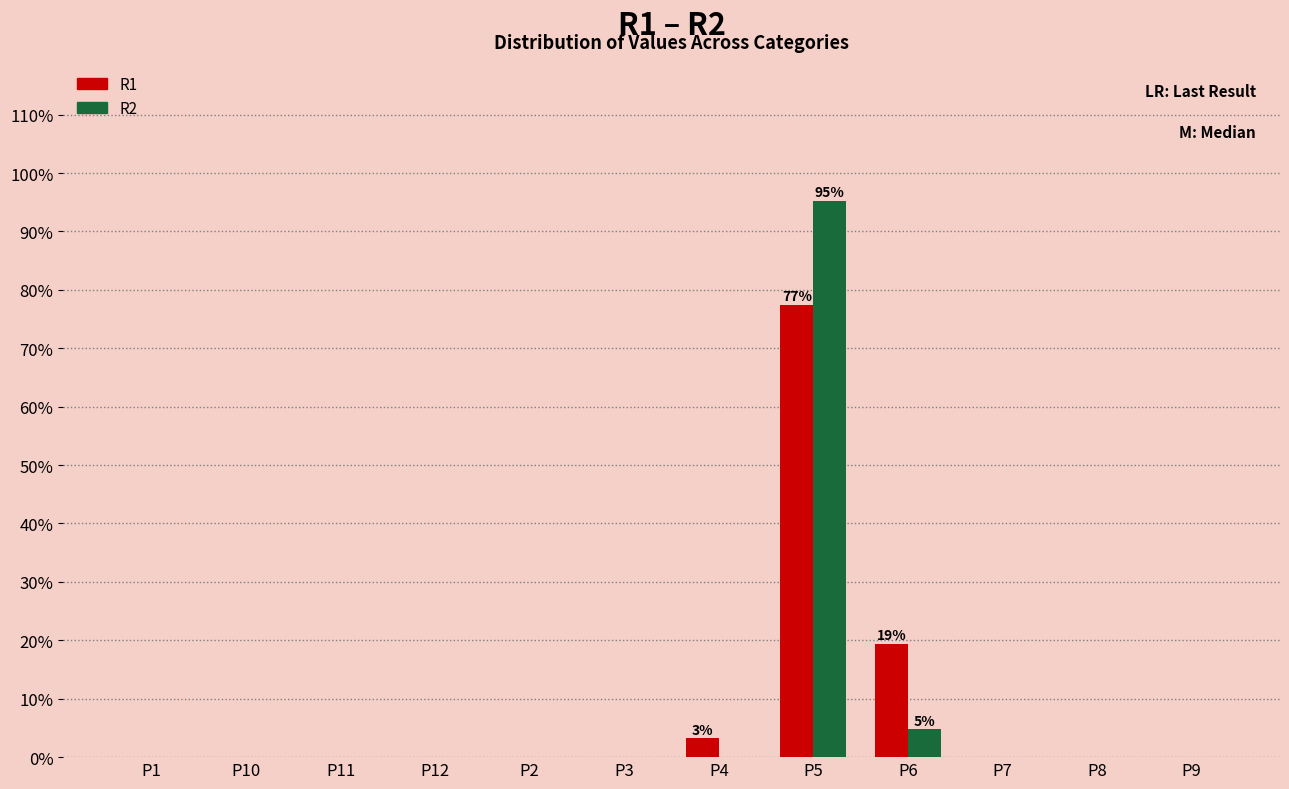

Which category has the highest value across all series?

P5